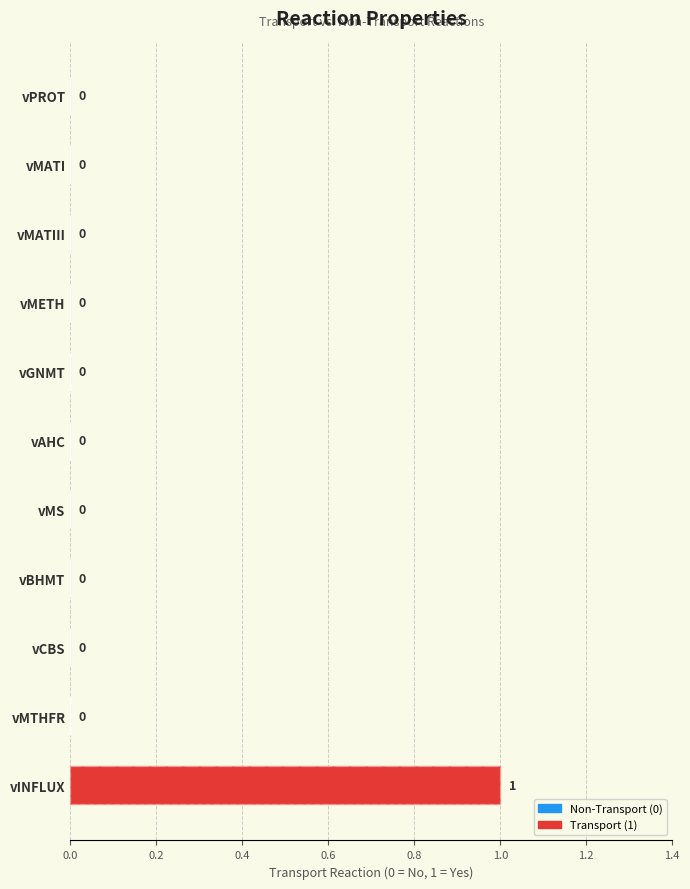

What position from the left is vMETH?

4